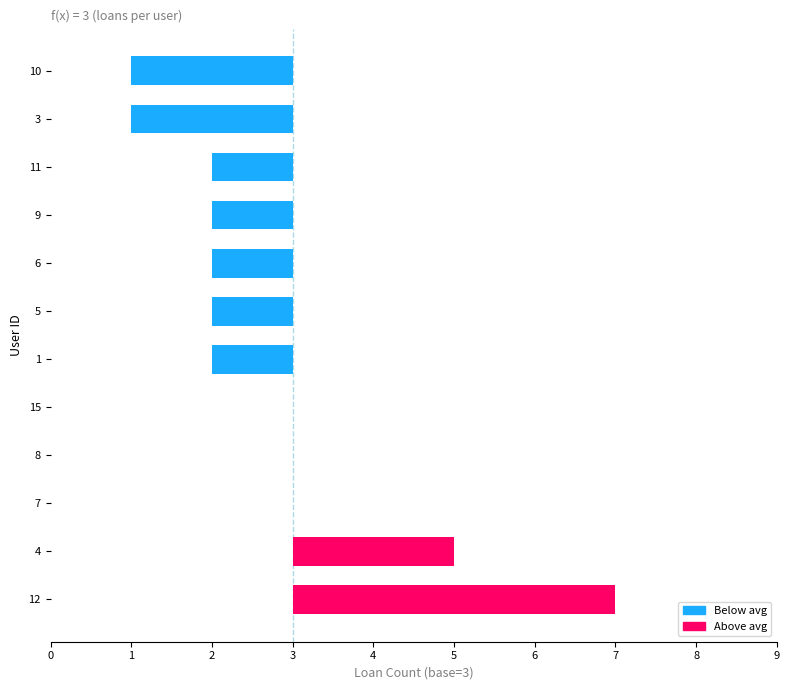

Which has a higher value, 15 or 6?

15